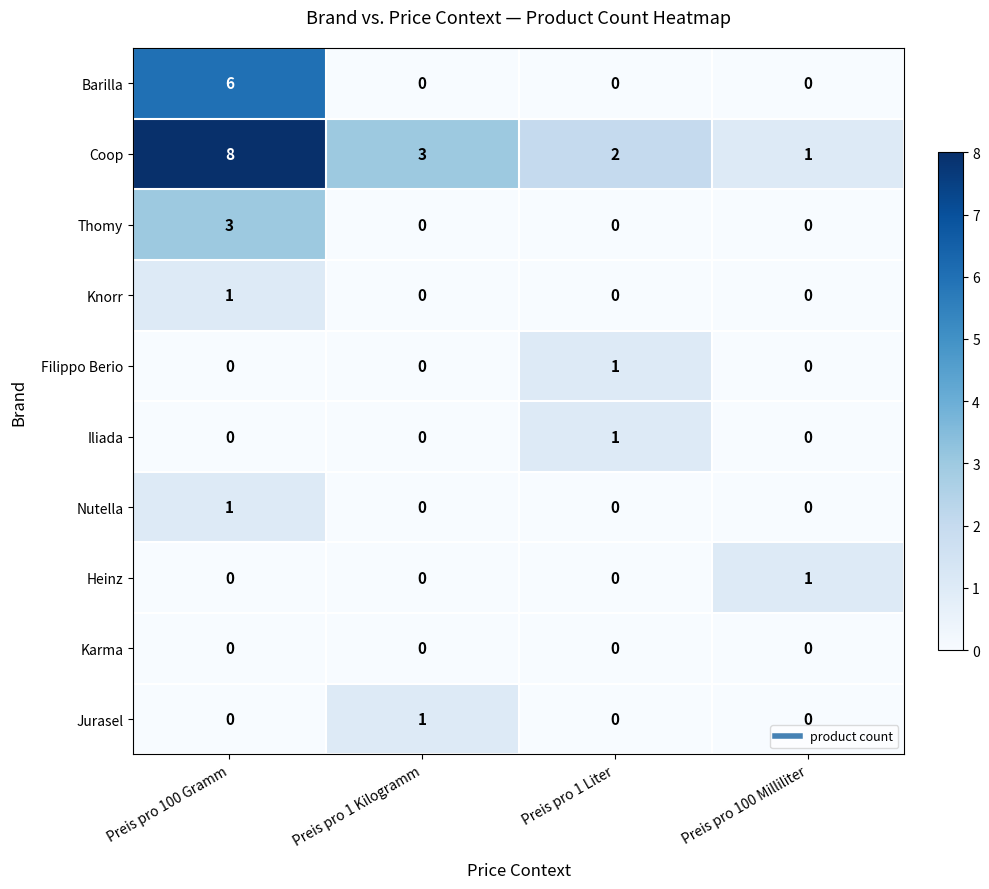

Between Preis pro 100 Gramm and Preis pro 100 Milliliter, which series saw the biggest shift?

Coop